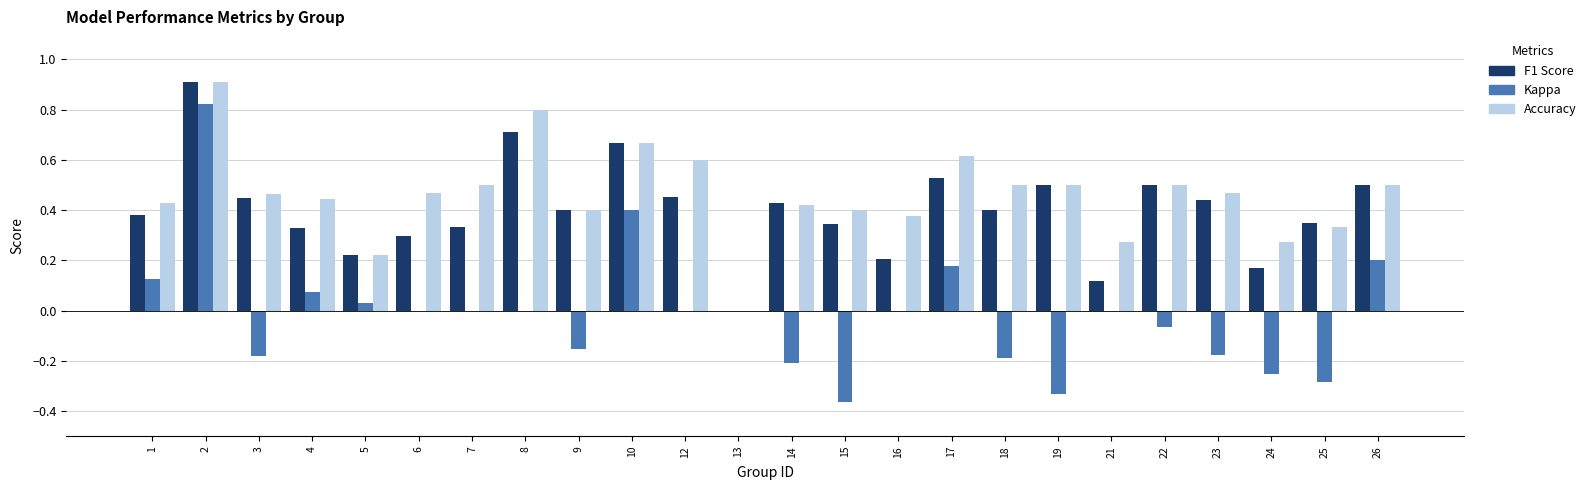

What is the total value across all series at 2?

2.6